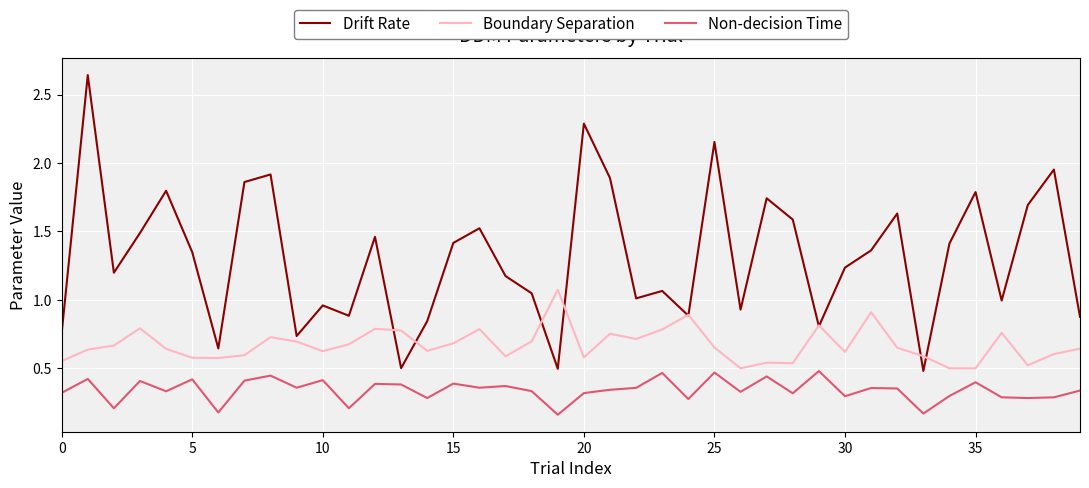

Rank the series by their maximum value, from highest to lowest.

Drift Rate, Boundary Separation, Non-decision Time